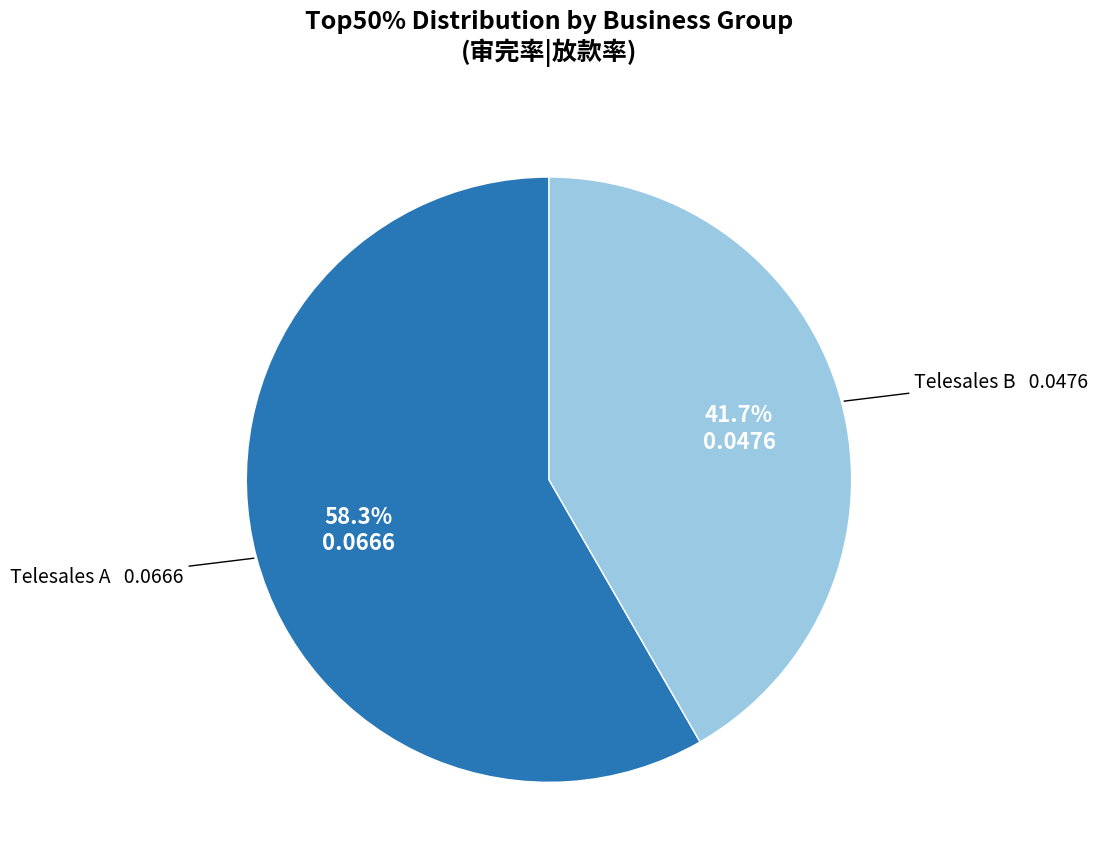

Is there any slice that represents more than half of the pie?

Yes